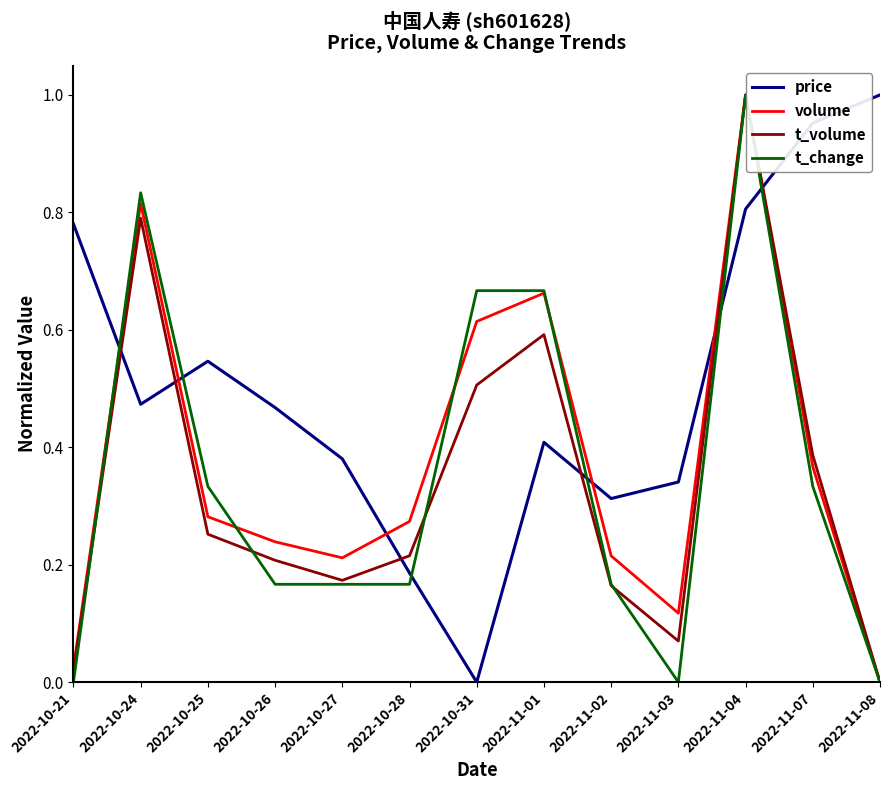

Is this an area chart (filled region under the line)?

No